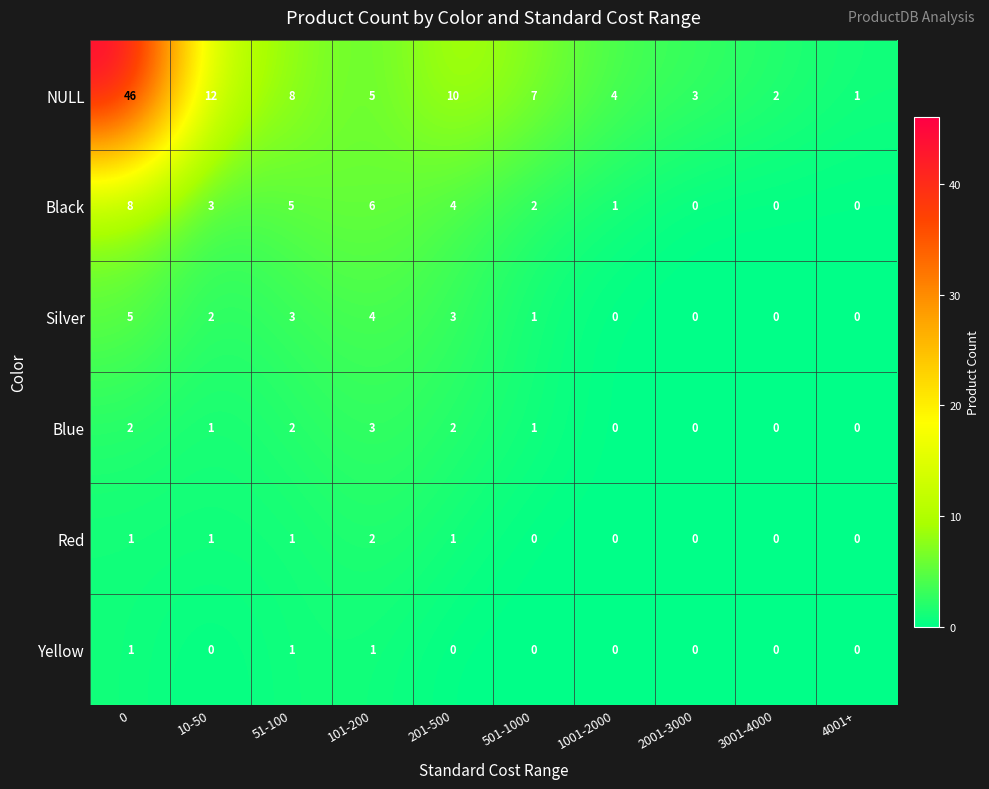

How many Black values are between 0 and 5?

8